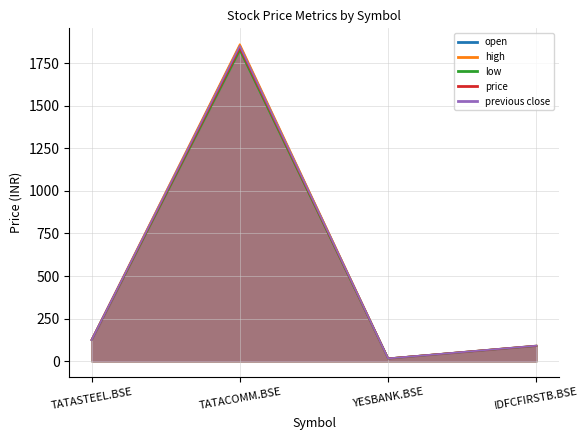

True or false: low and open cross at least once.

False